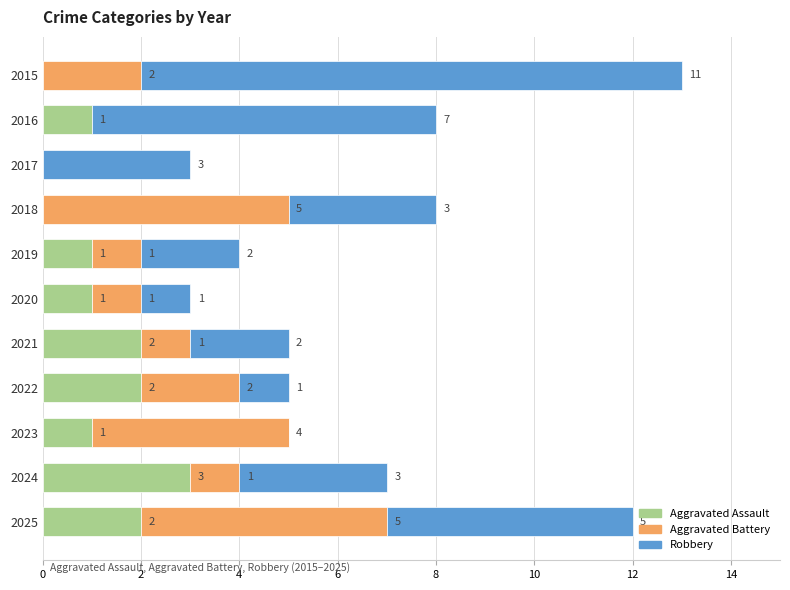

The value of Aggravated Assault at 2022 is 2. True or false?

True